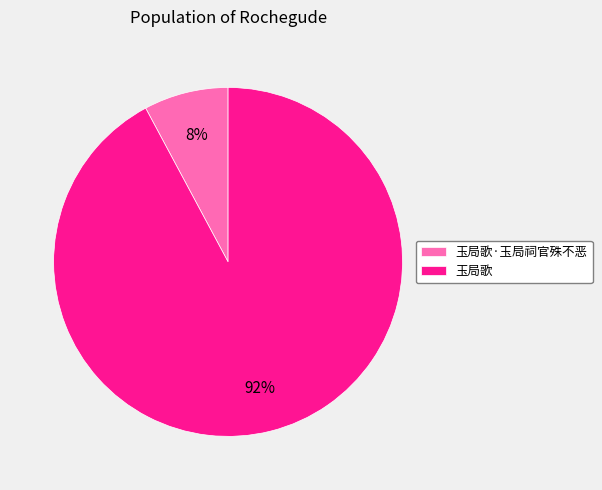

To the nearest percent, what is the combined percentage of 玉局歌 and 玉局歌·玉局祠官殊不恶?

100%